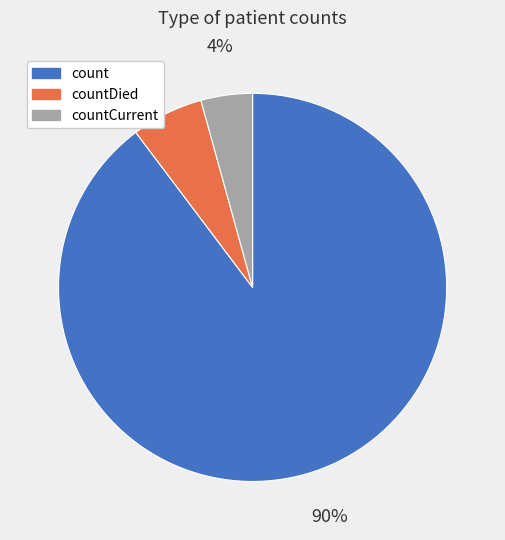

Which has a higher value, count or countCurrent?

count